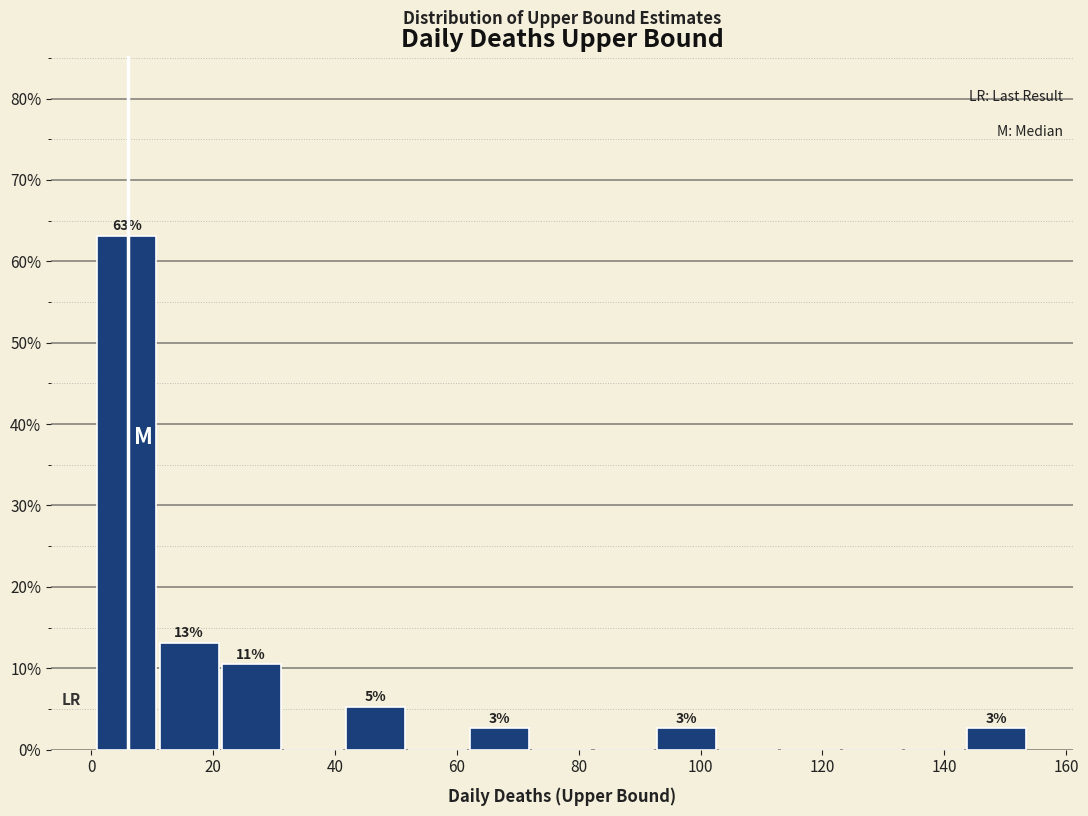

Over which range of the x-axis is the bar tallest?

1.0 to 11.2